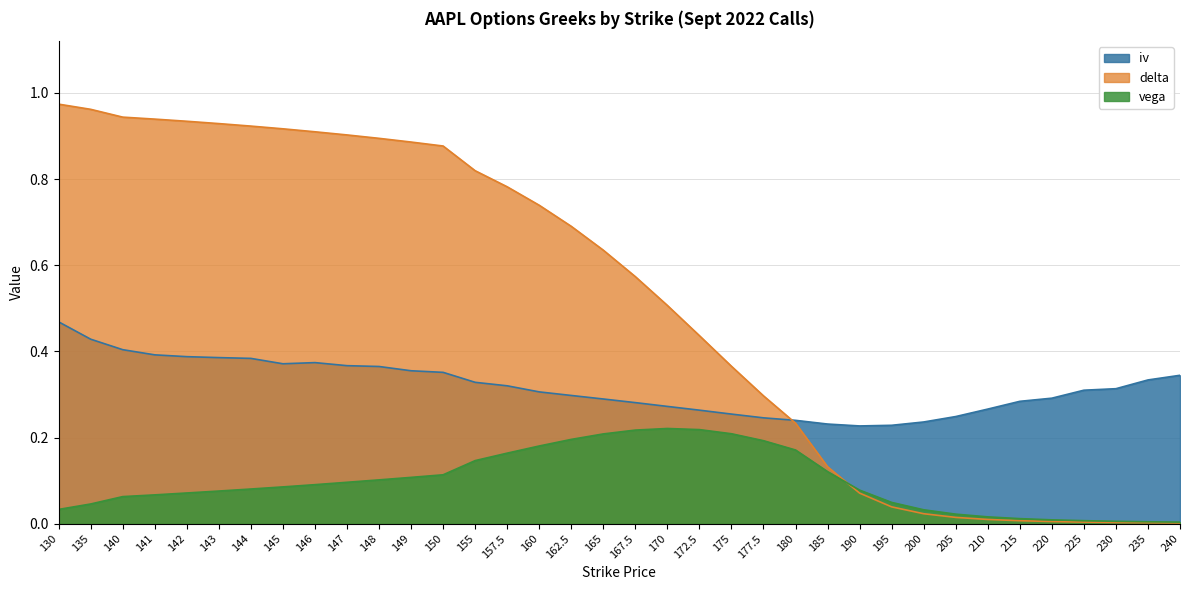

What is the average value of the vega series?

0.1